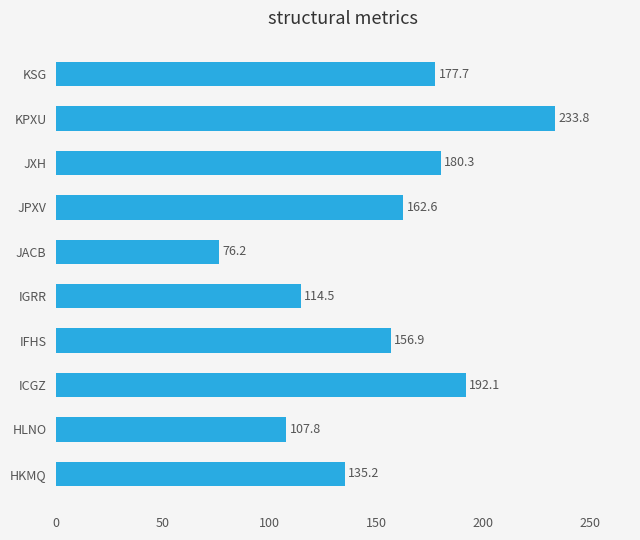

How many data points are above 162?

5